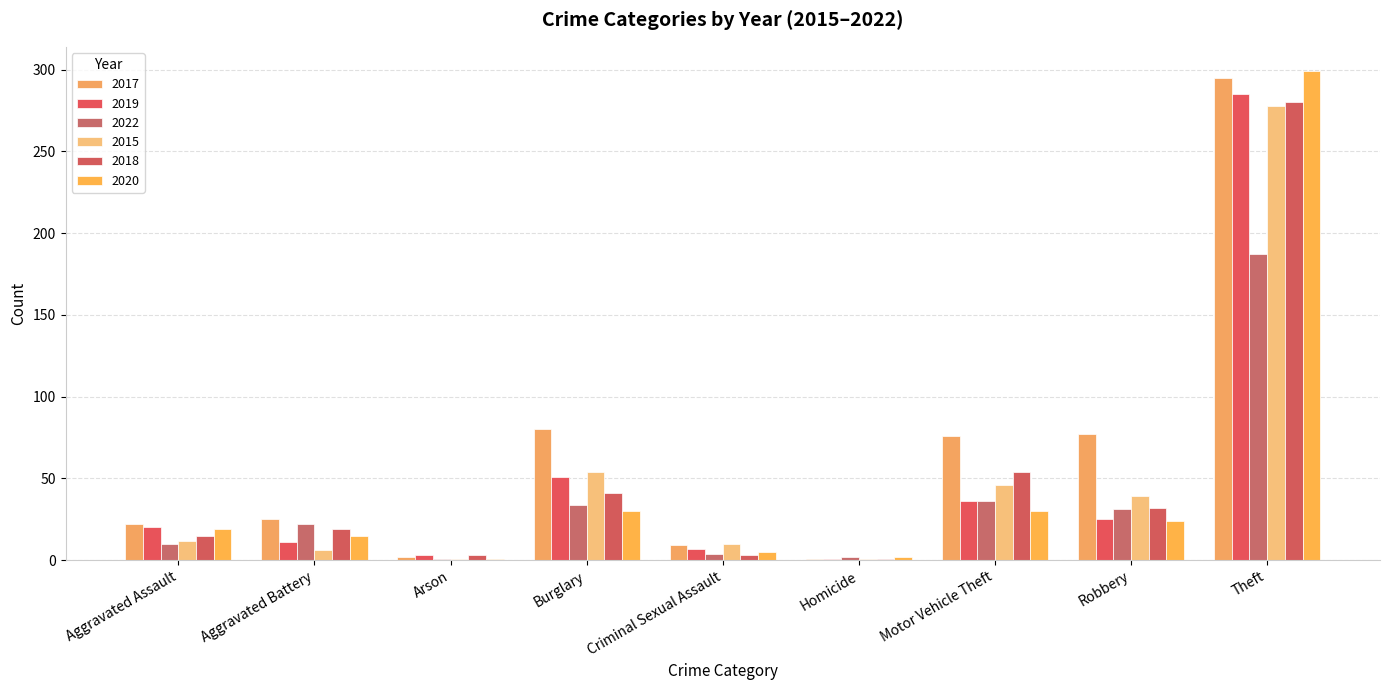

The 2015 series shows 54 at Burglary. True or false?

True